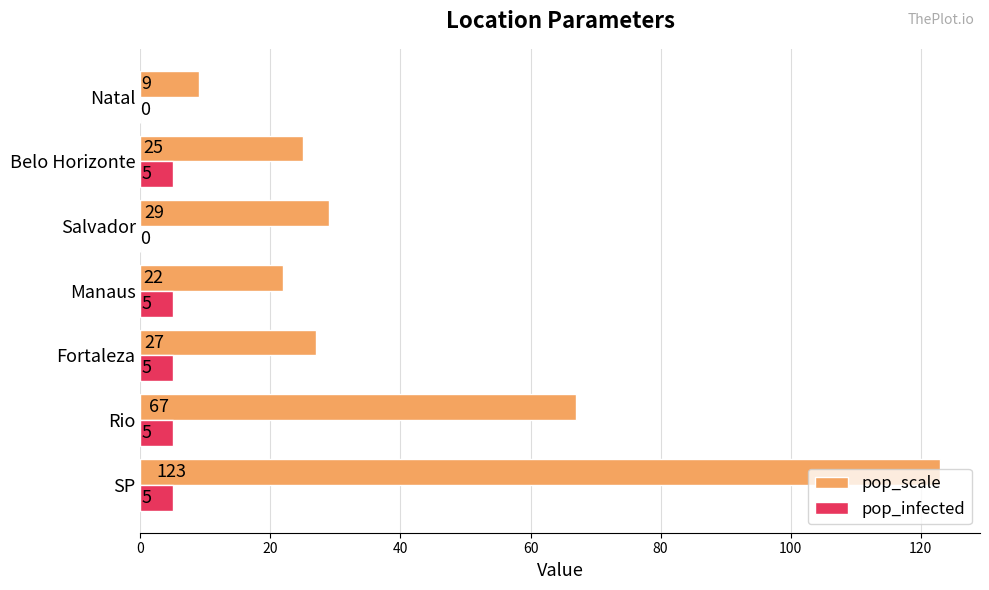

What is the sum of the pop_scale values at Fortaleza and Manaus?

49